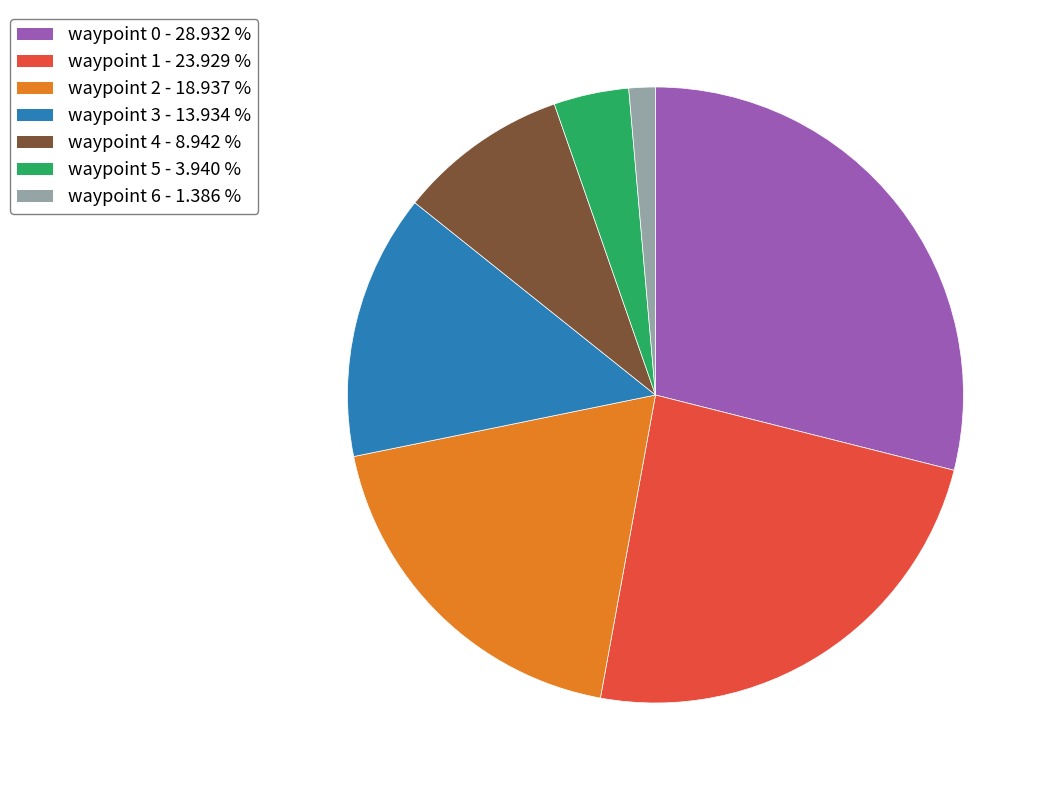

Is there a majority slice in this chart?

No